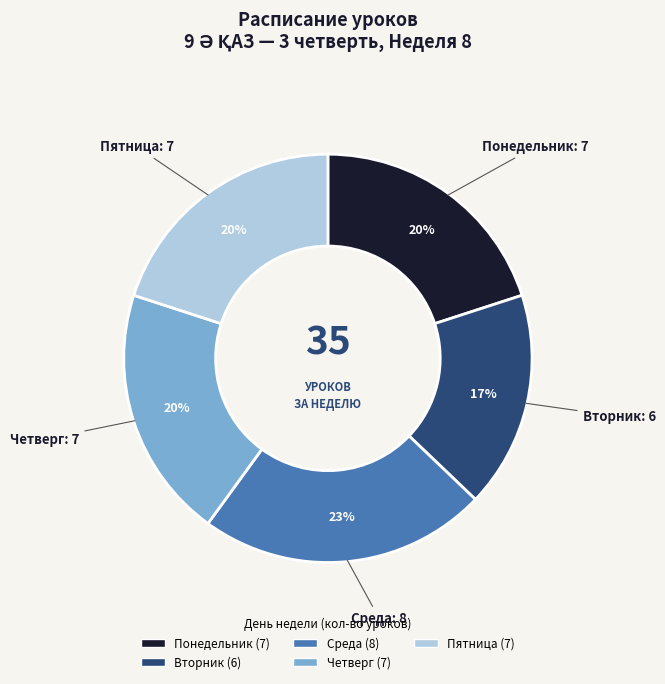

Which slice is the largest?

Среда